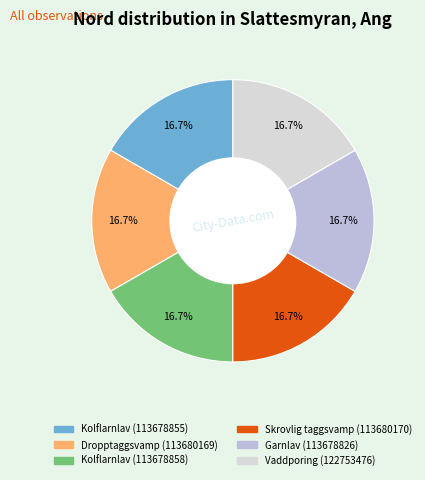

What portion of the pie excludes Vaddporing (122753476)?

83.3%